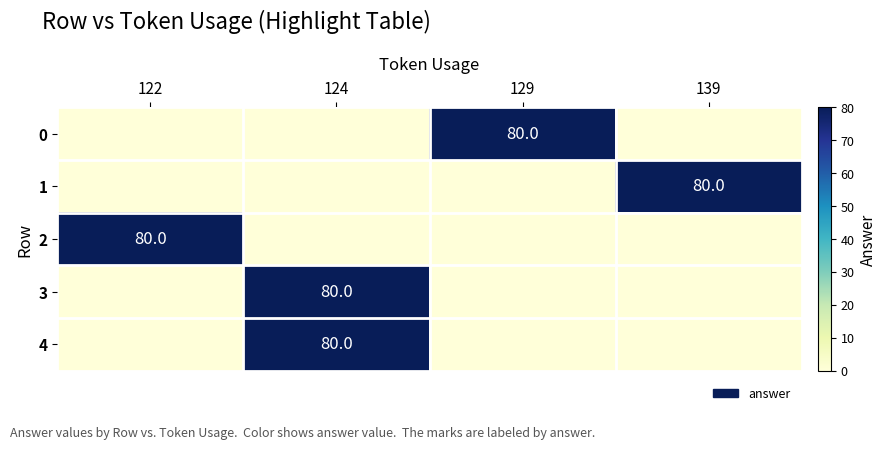

The 0 series shows 48 at 129. True or false?

False